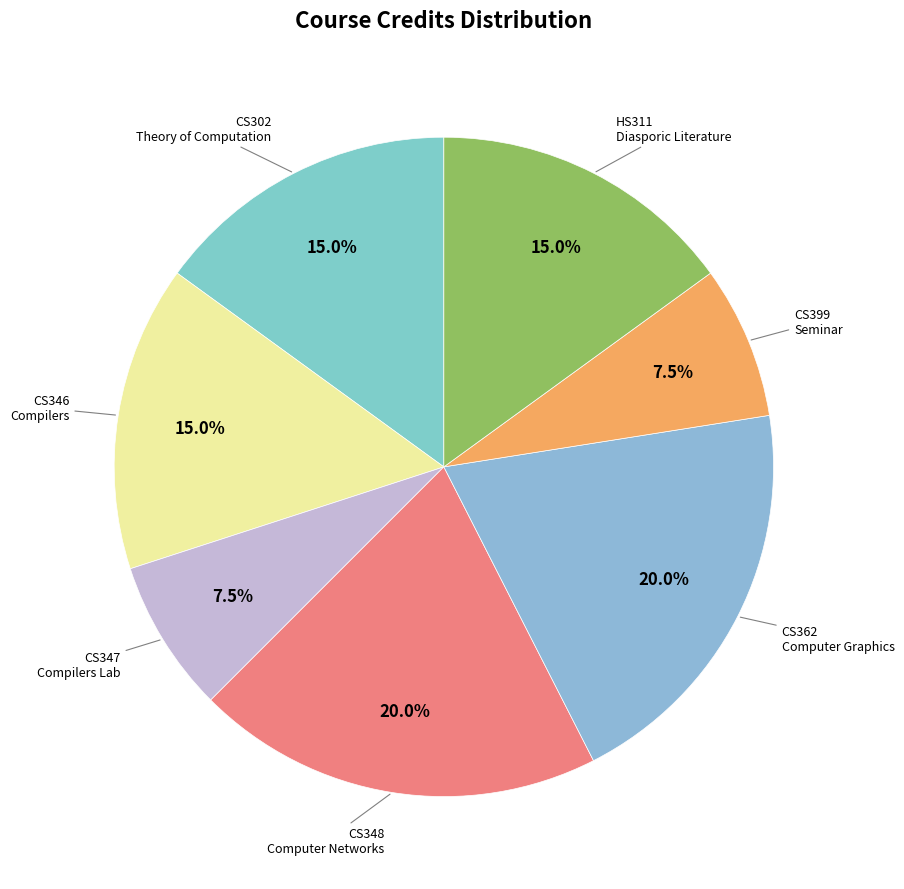

Count the number of slices in the pie.

7